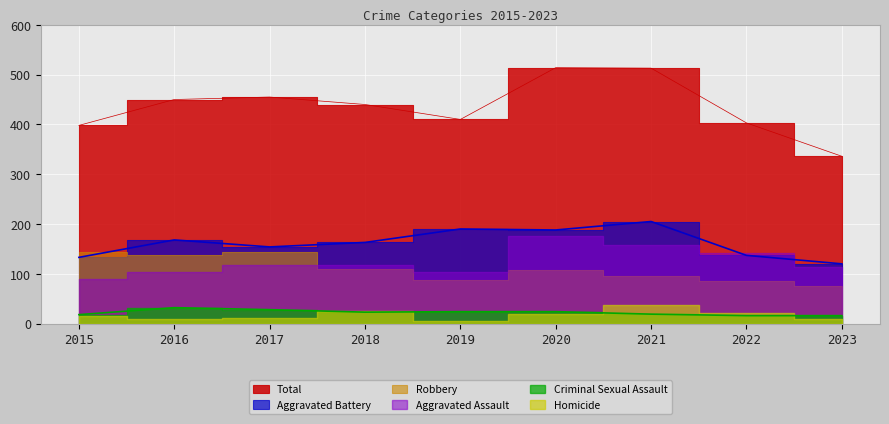

What is the minimum value shown in the chart?

16